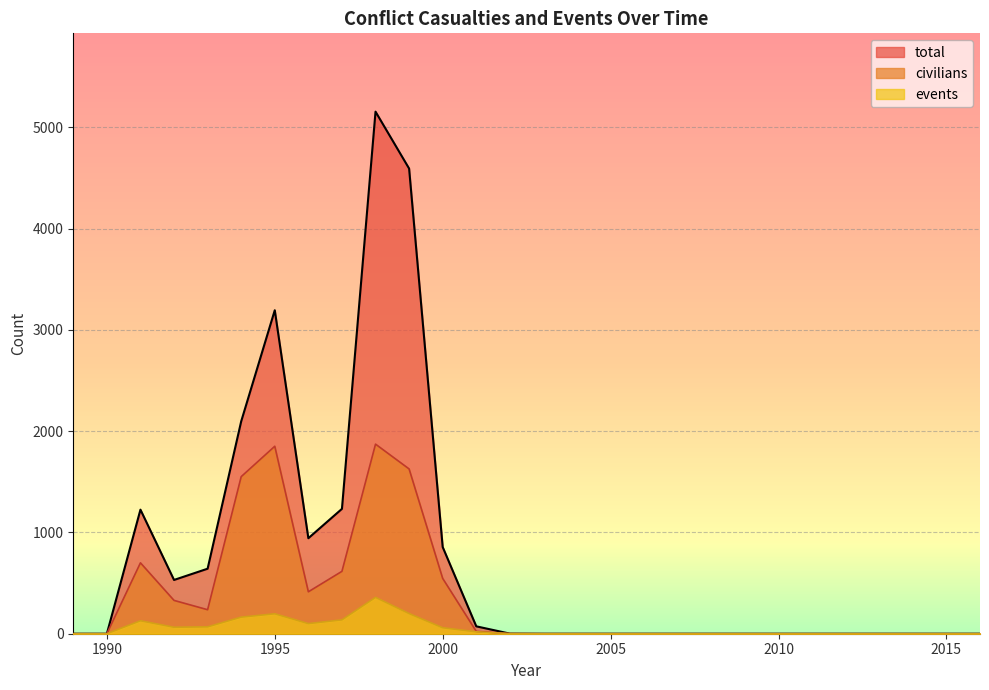

Where is the first local minimum for events?

1992